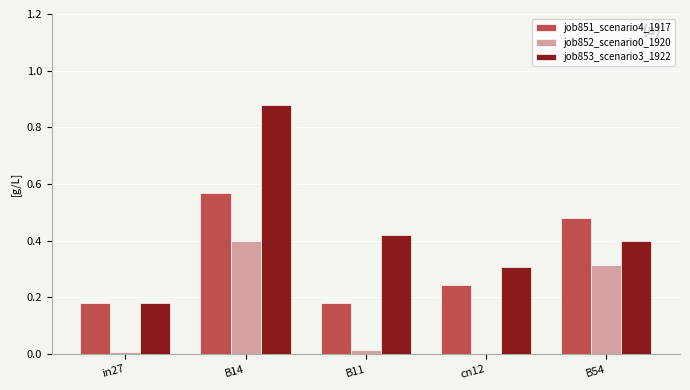

Which series has the largest total across all categories?

job853_scenario3_1922